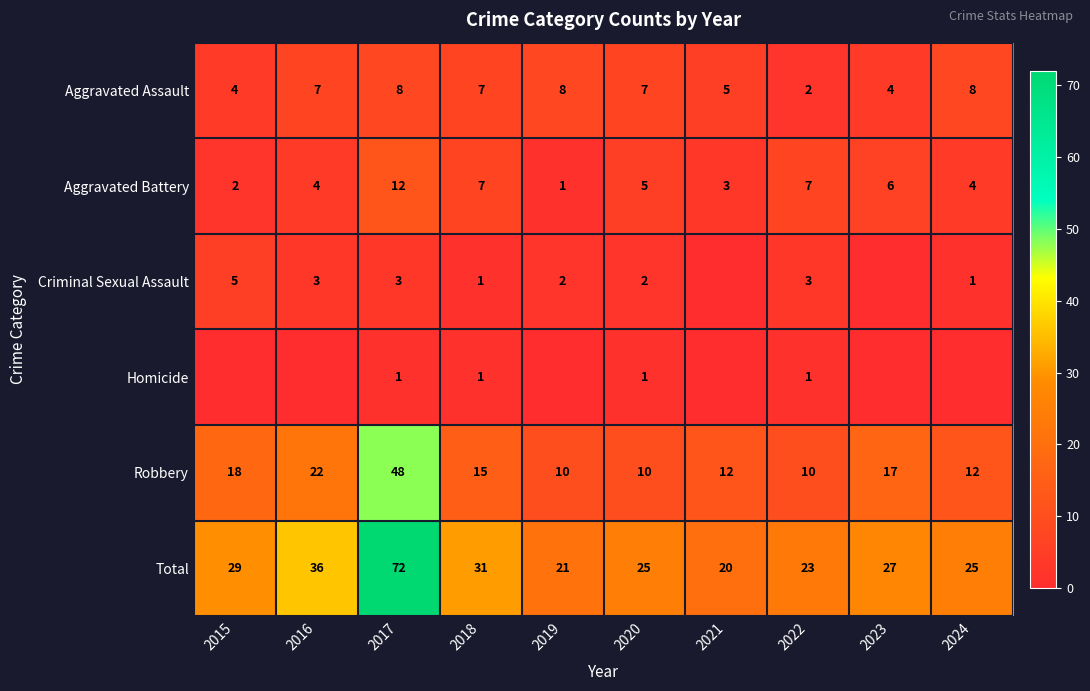

The Aggravated Assault series shows 12 at 2016. True or false?

False